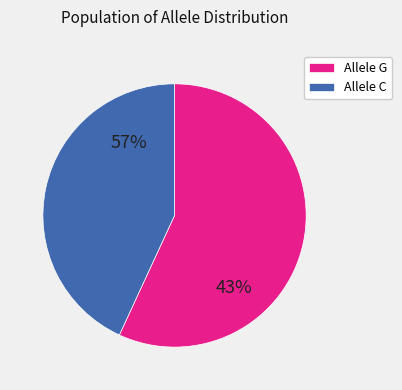

Is it true that A is 14% of the pie?

False